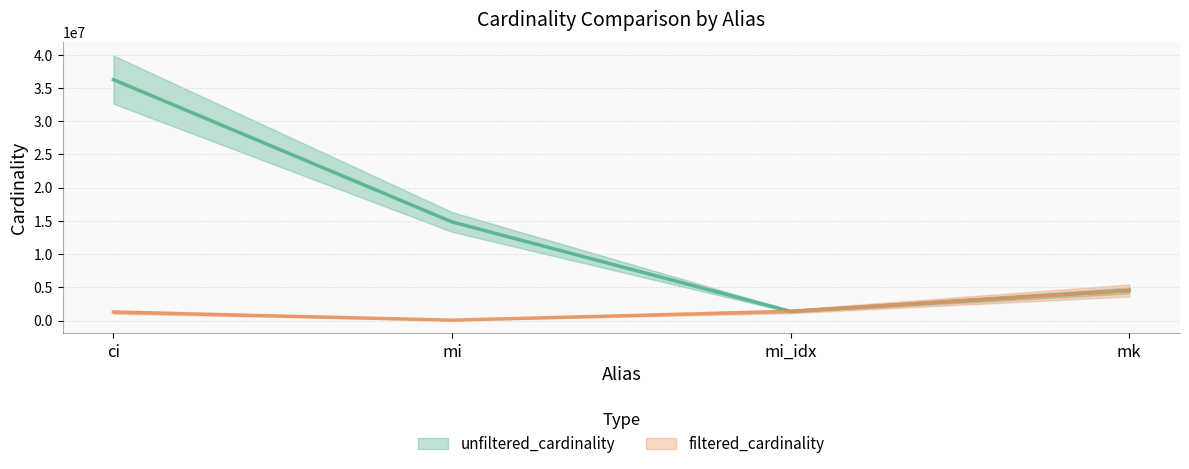

In unfiltered_cardinality, how many points are lower than both neighbors (excluding endpoints)?

1